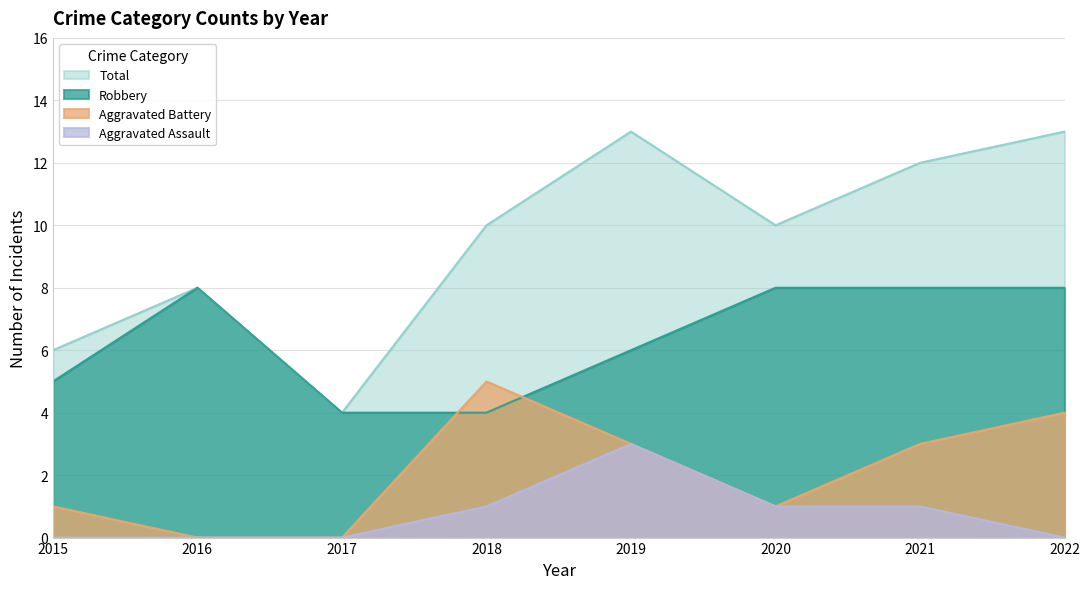

True or false: Robbery has more than 0 points higher than both neighbors.

True